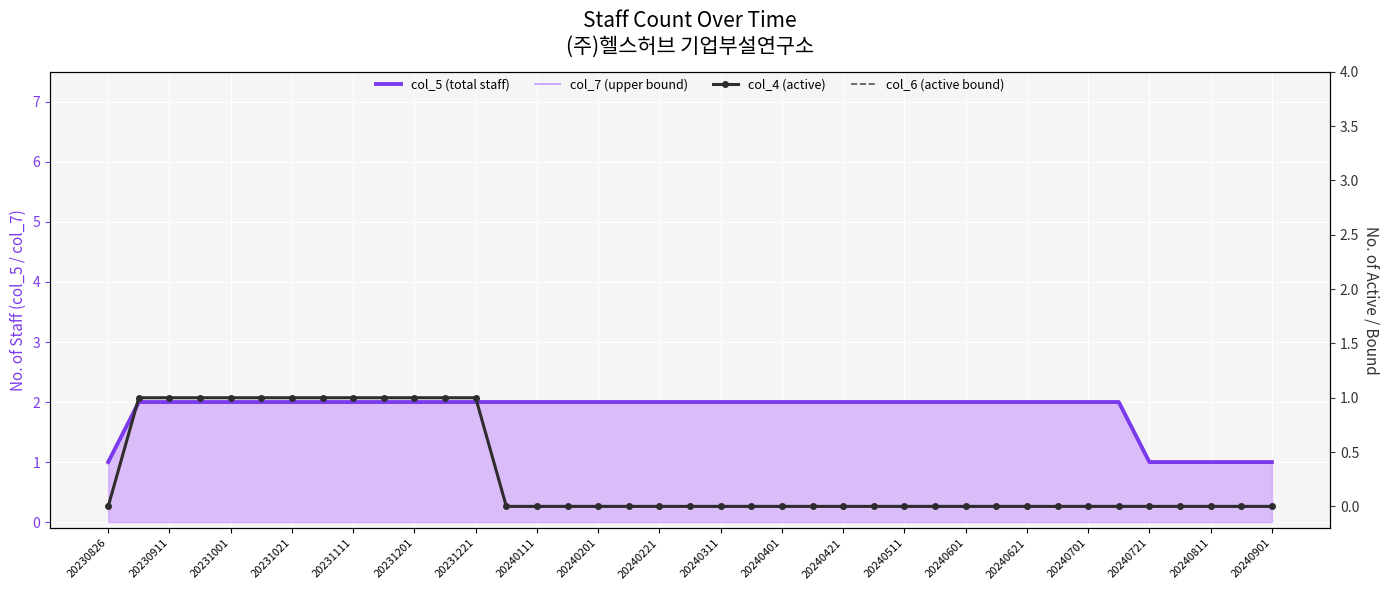

True or false: col_4 (active) and col_7 (upper bound) cross at least once.

False